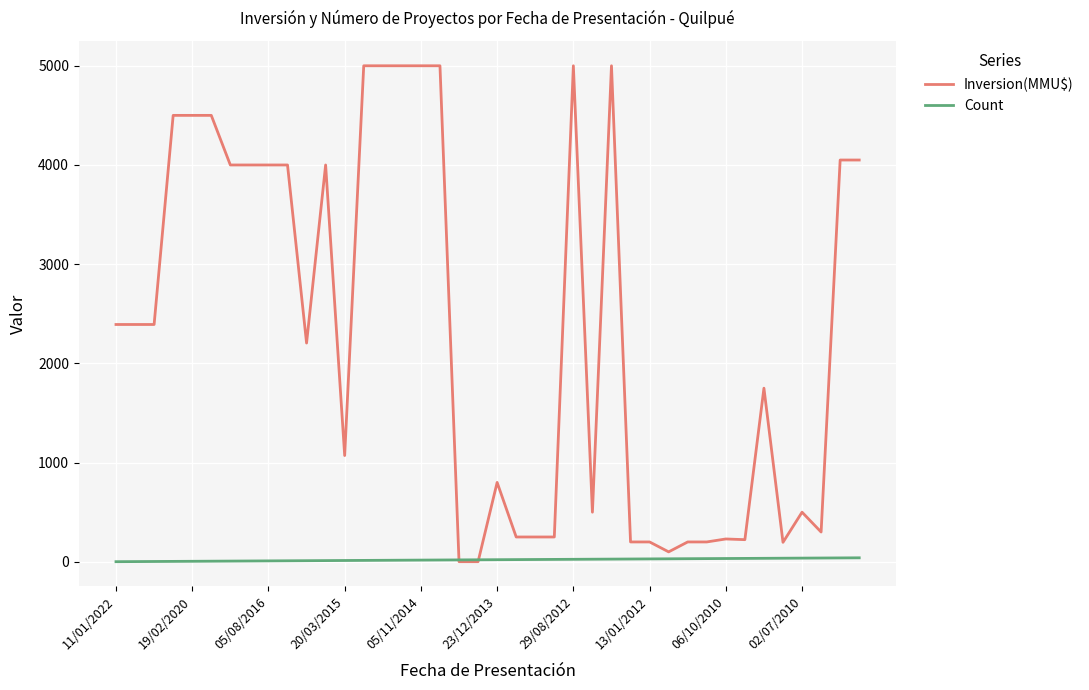

Does the chart have visible grid lines?

Yes